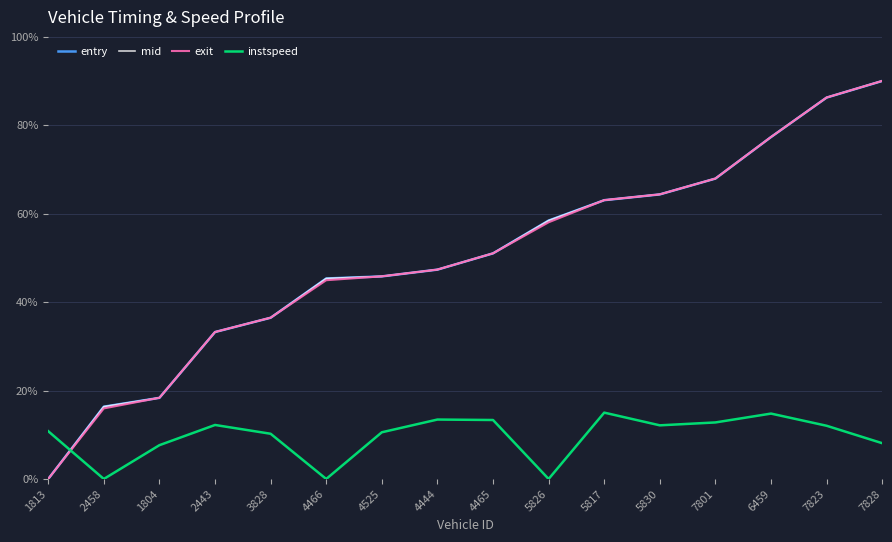

How many series are shown in this chart?

4